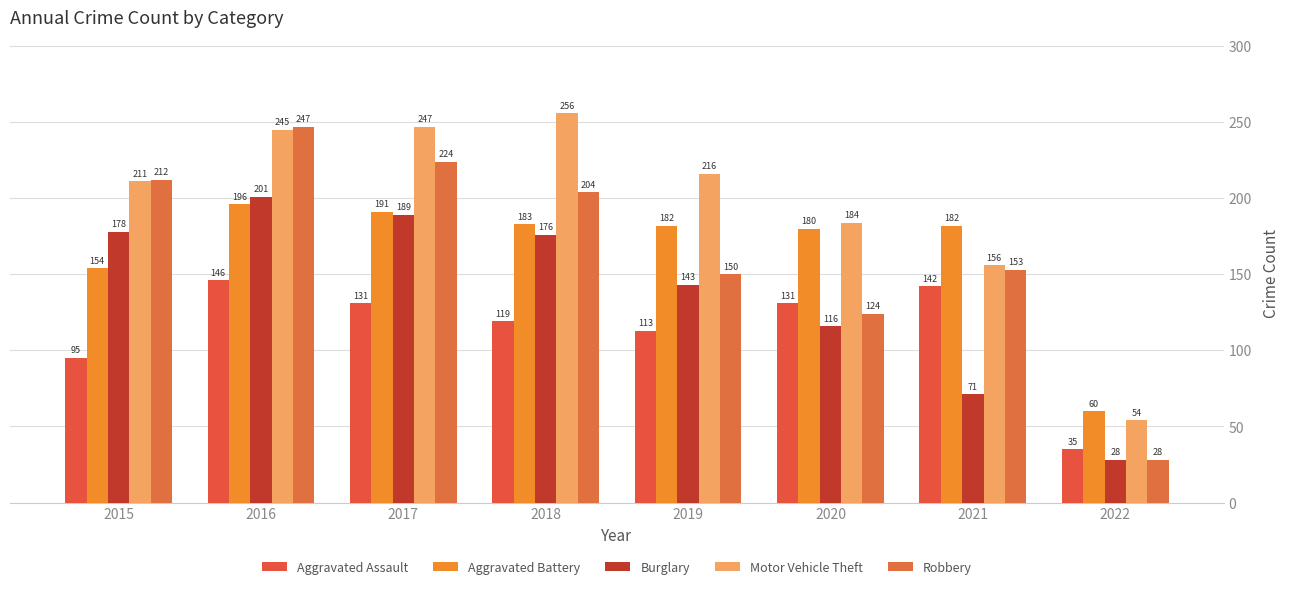

What is the difference between the maximum and minimum values in the Aggravated Battery series?

136